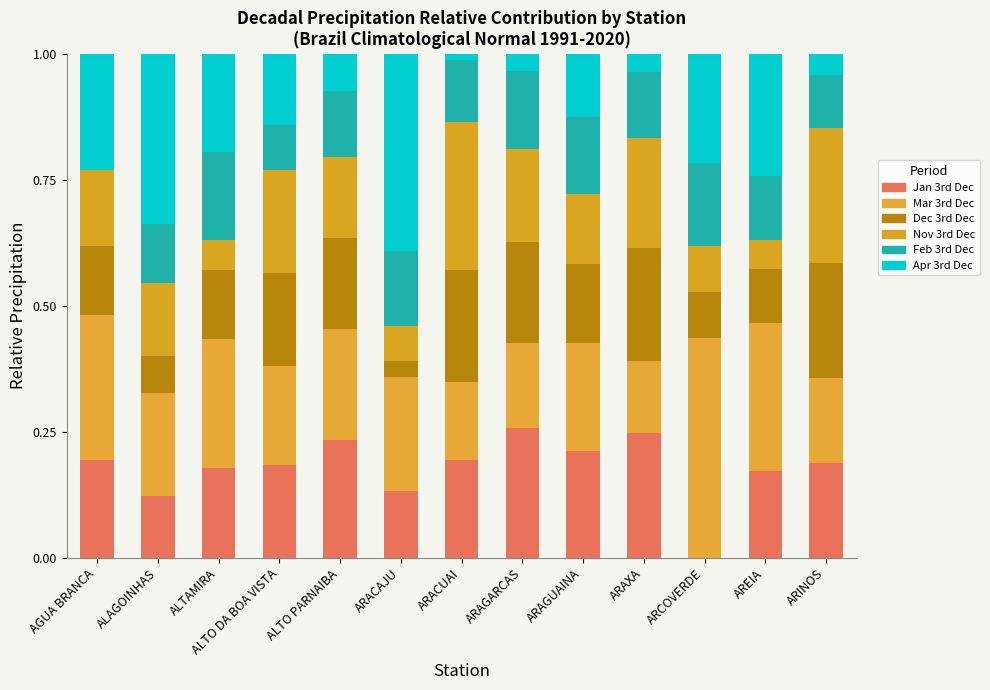

How many positive values does the Jan 3rd Dec series have?

12